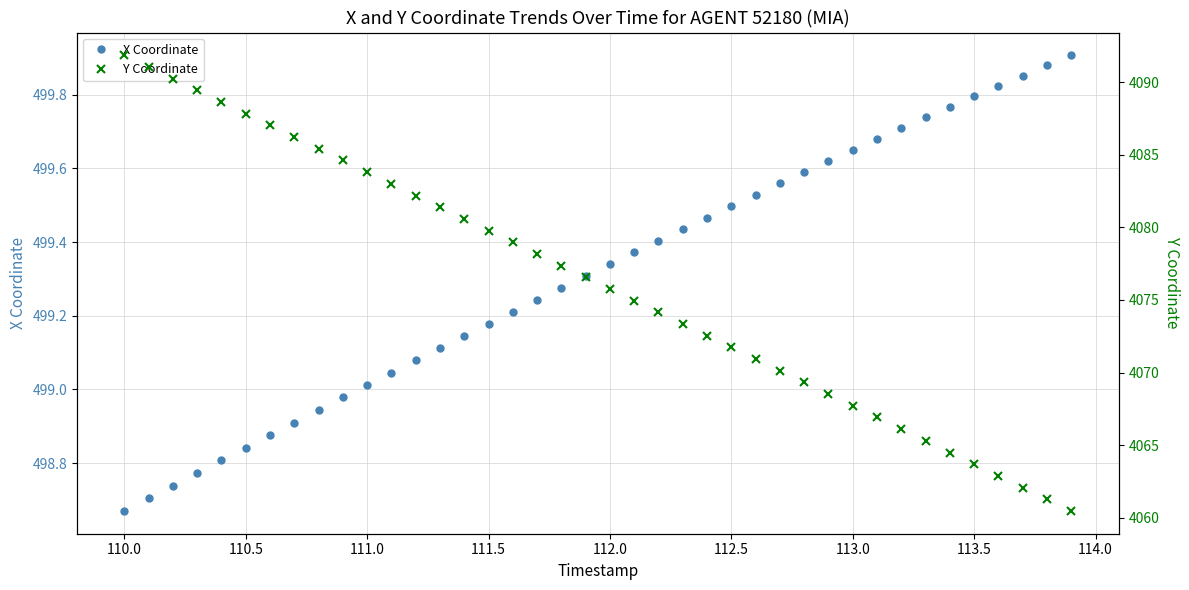

Which category has the lowest value in the X Coordinate series?

110.0